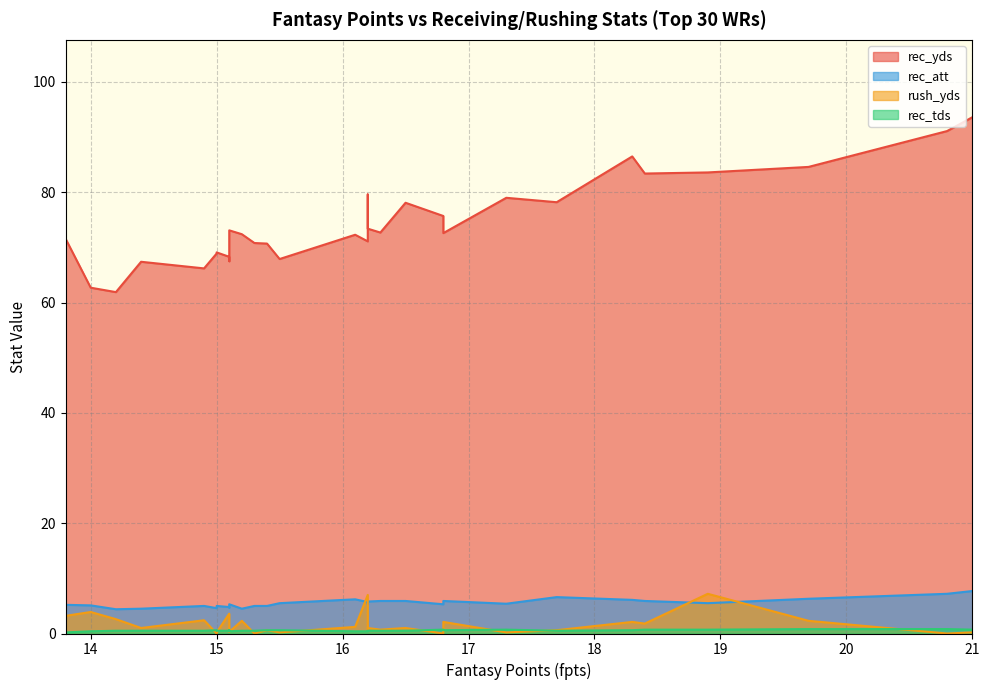

What is the lowest value of the rec_yds series?

61.9